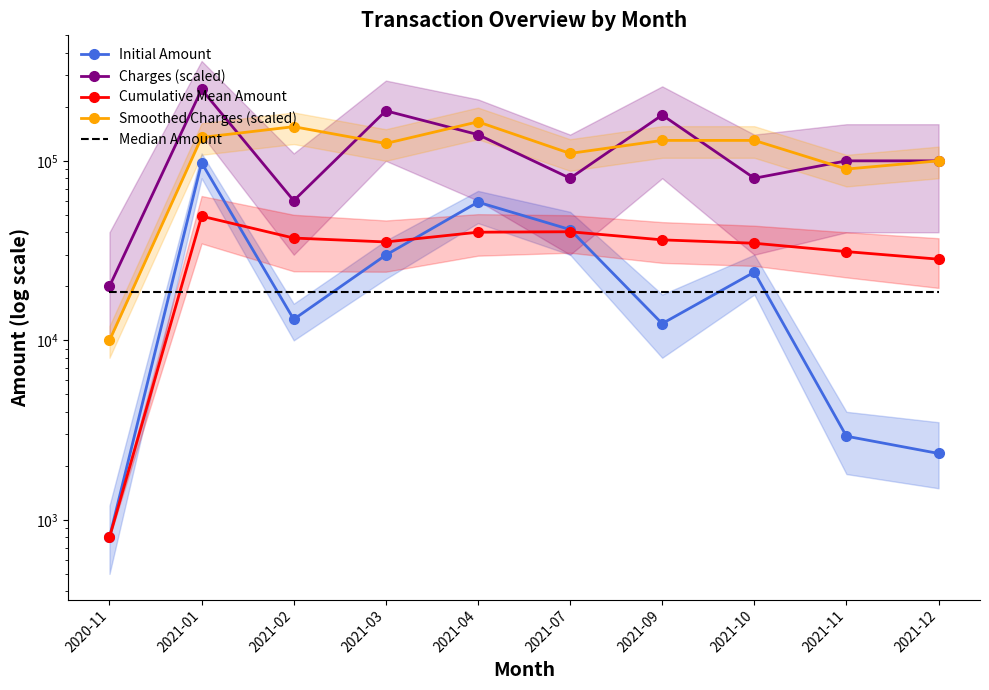

What is the sum of all Cumulative Mean Amount values?

333406.0